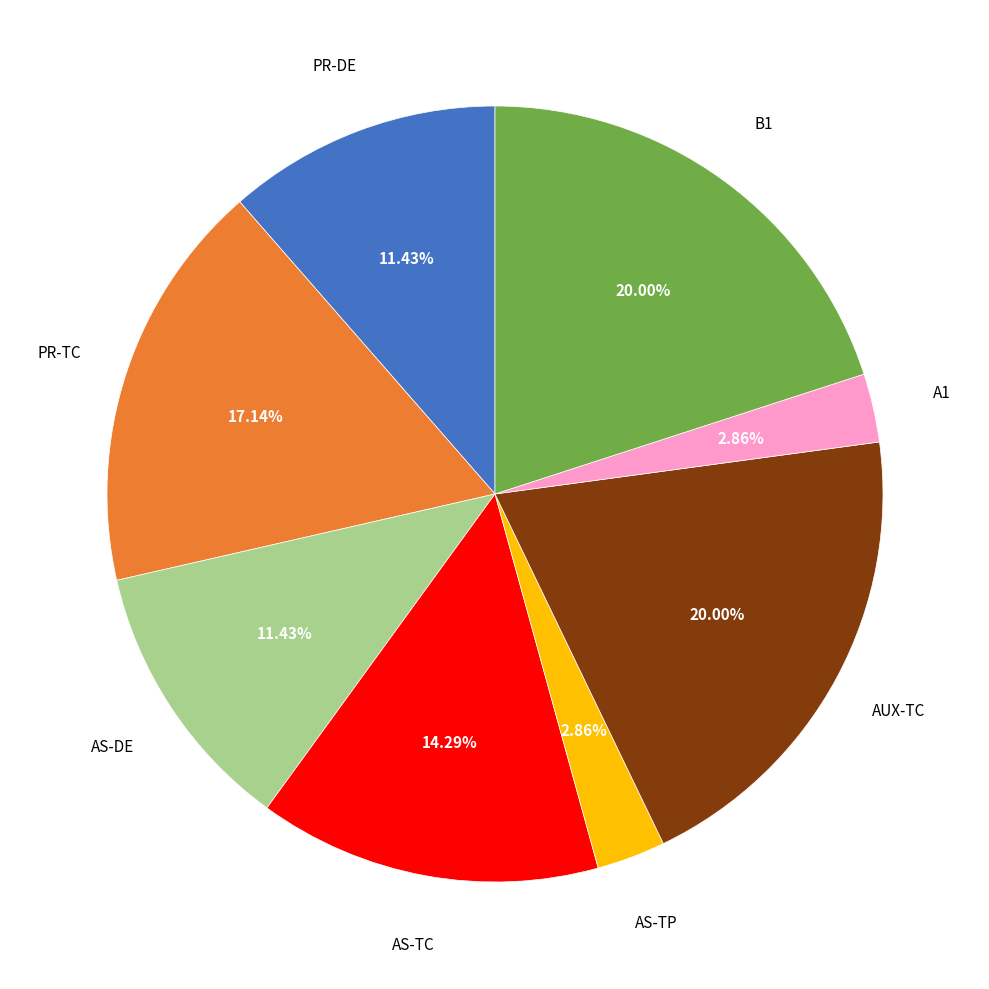

Is there a majority slice in this chart?

No